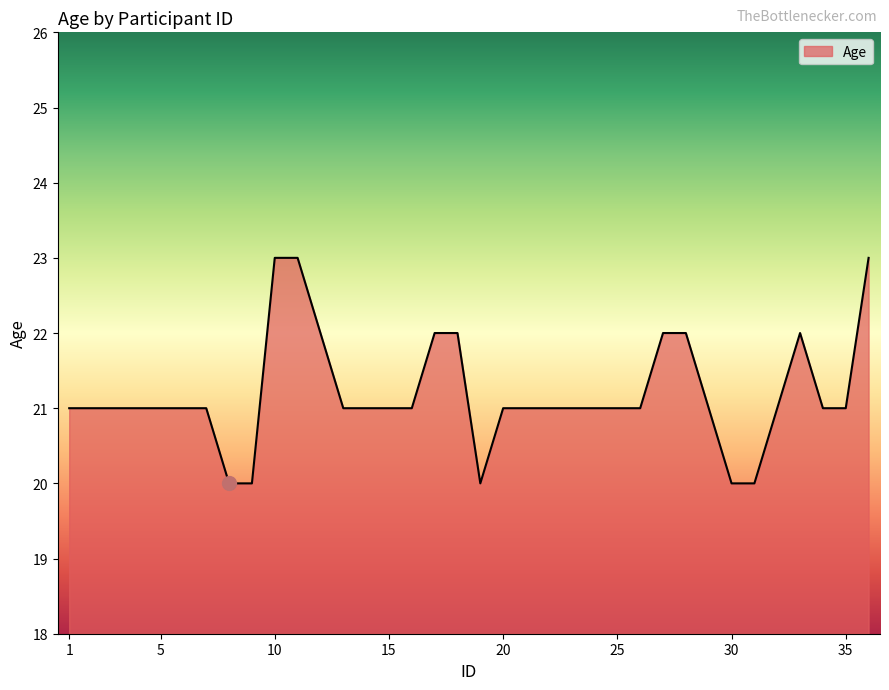

What is the minimum value shown in the chart?

20